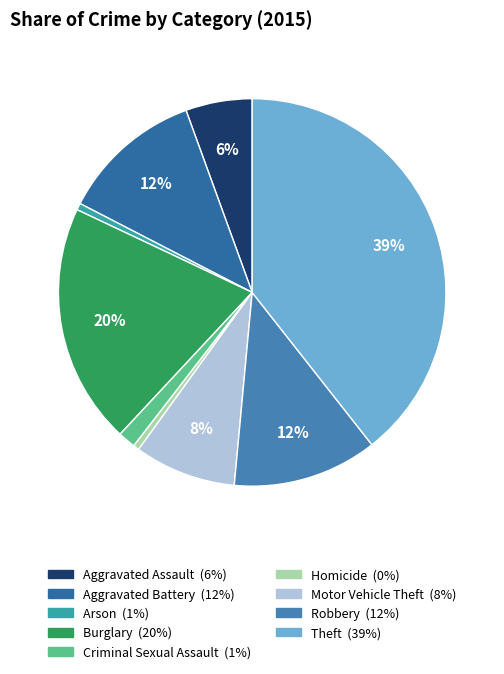

Is Aggravated Battery the majority of the pie?

No